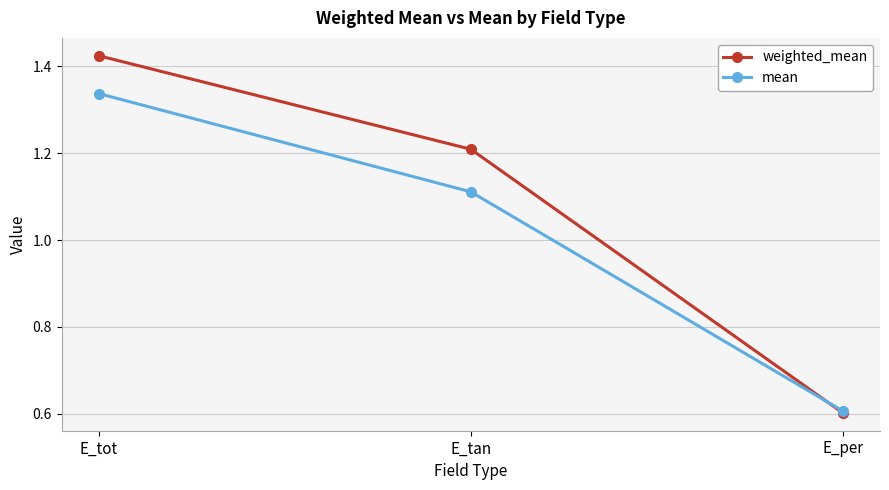

What is the value of the weighted_mean point at the 3rd from the left?

0.6